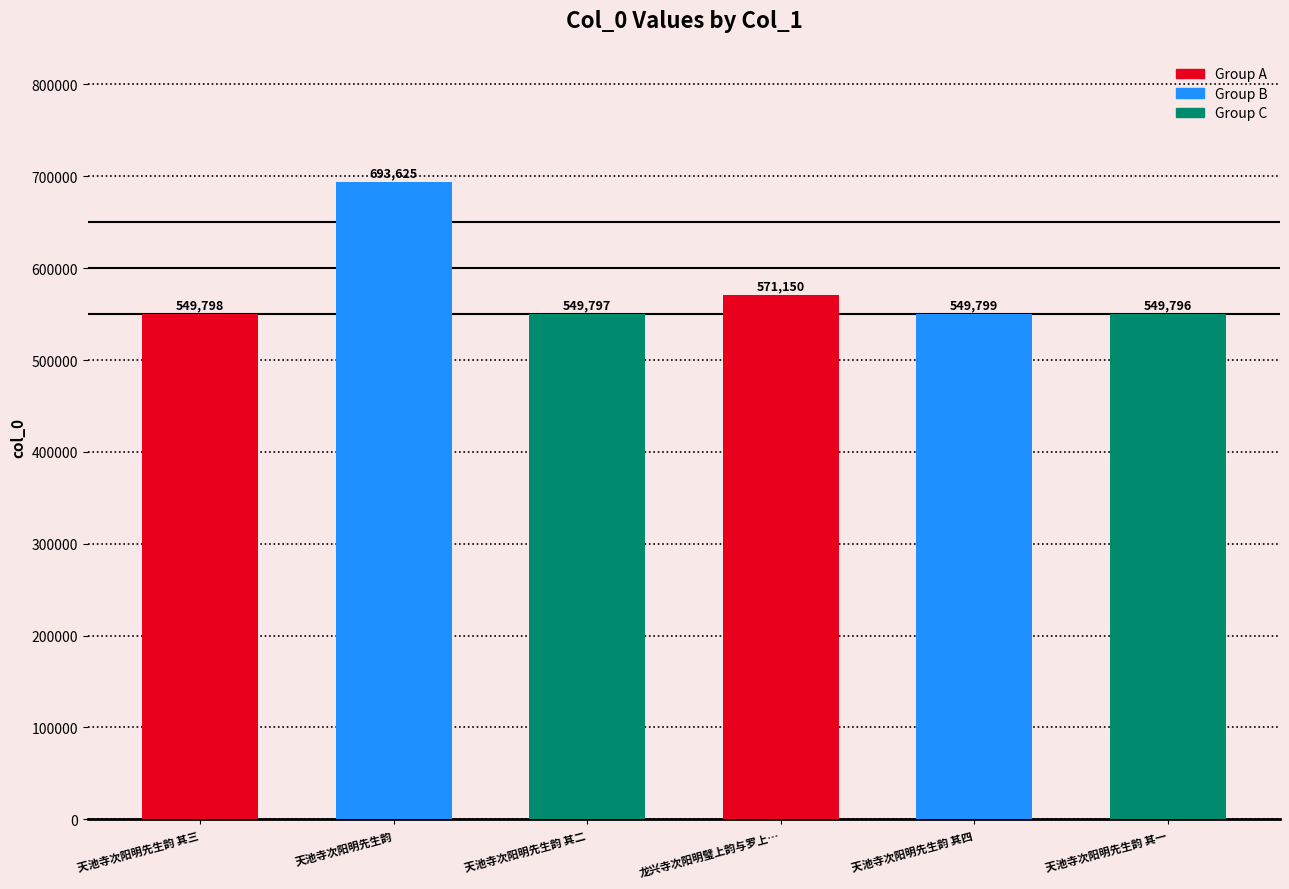

Which has a higher value, 天池寺次阳明先生韵 其四 or 天池寺次阳明先生韵 其二?

天池寺次阳明先生韵 其四